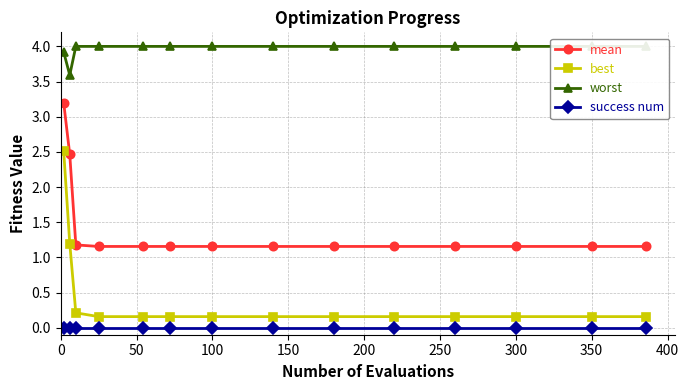

Which series has the largest total across all categories?

worst